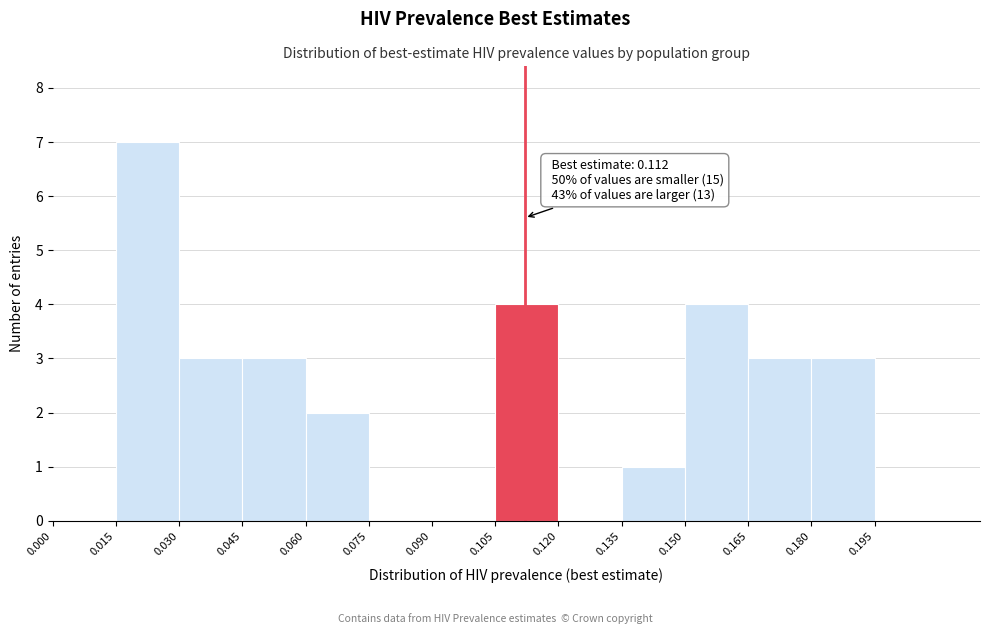

Over which range of the x-axis is the bar tallest?

0.015 to 0.030